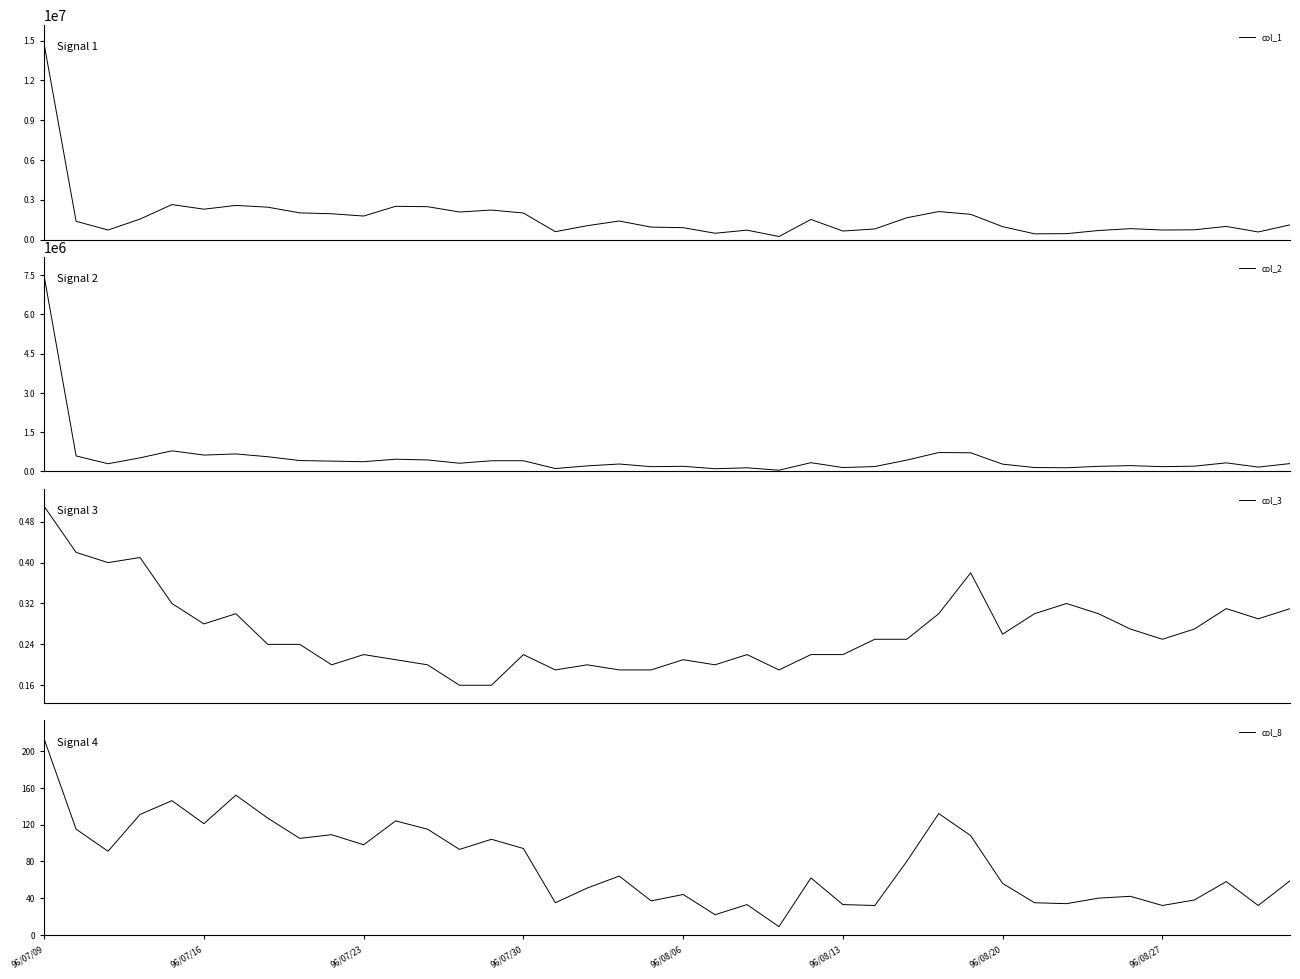

What is the difference between the col_8 values at 96/07/09 and 96/07/30?

119